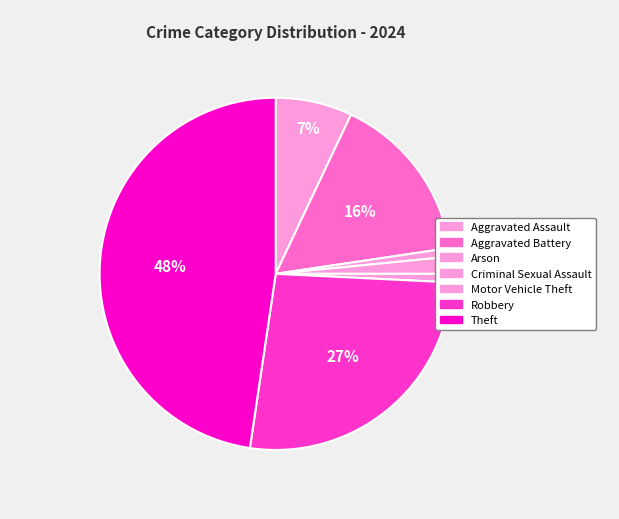

How many slices are in this pie chart?

7